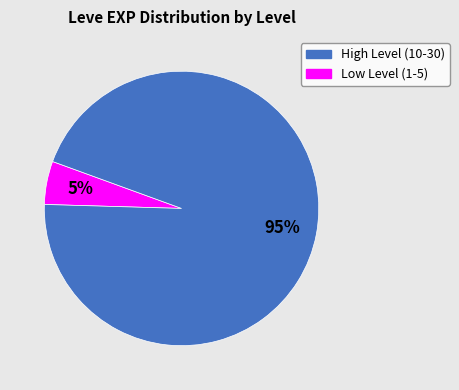

Does any single category account for the majority?

Yes